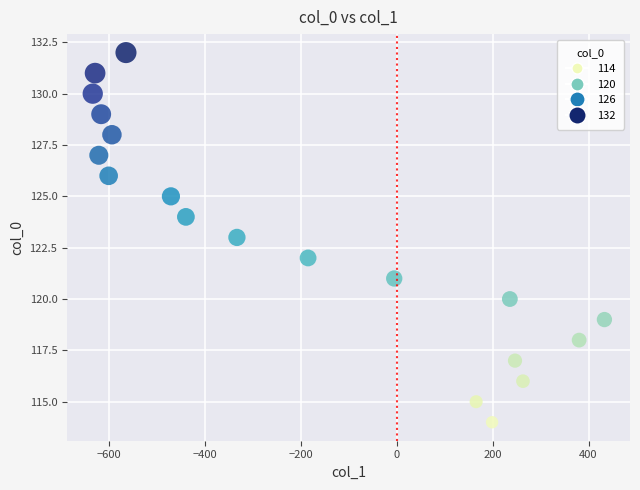

What is the range of Y values (max minus min)?

18